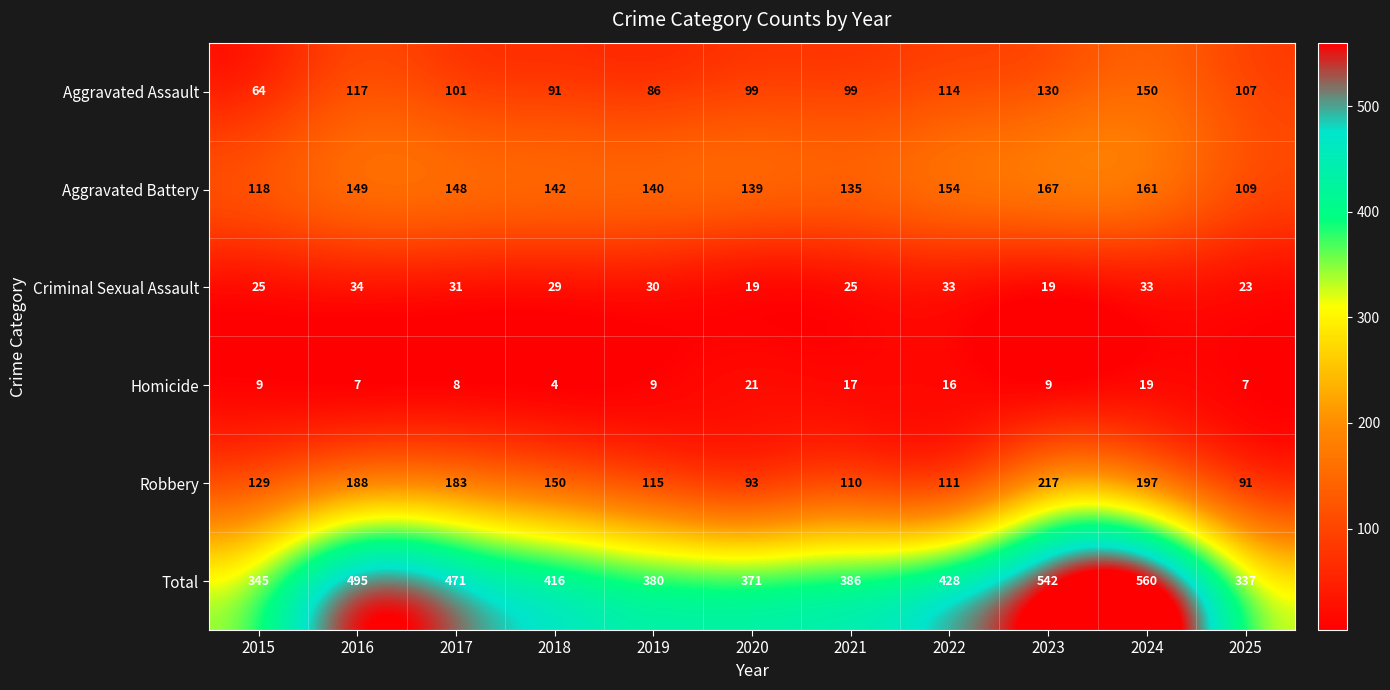

The Criminal Sexual Assault series shows 25 at 2015. True or false?

True